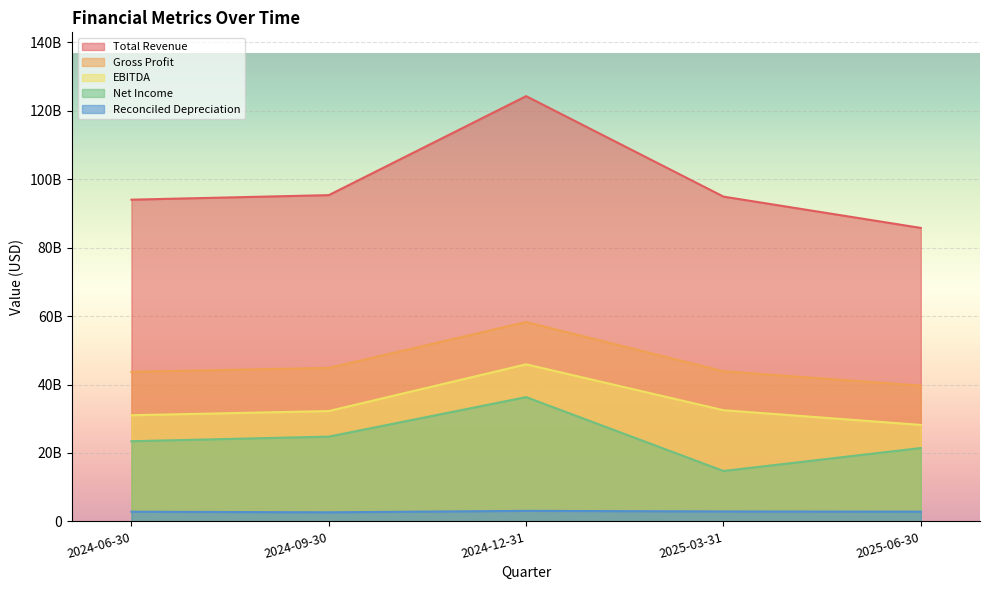

True or false: EBITDA and Net Income cross at least once.

False